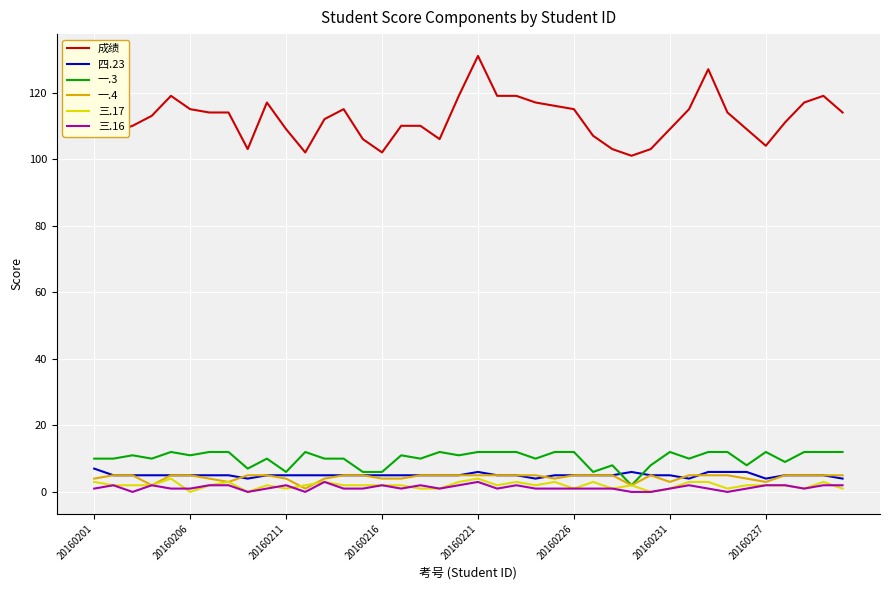

What is the average value of the 三.16 series?

1